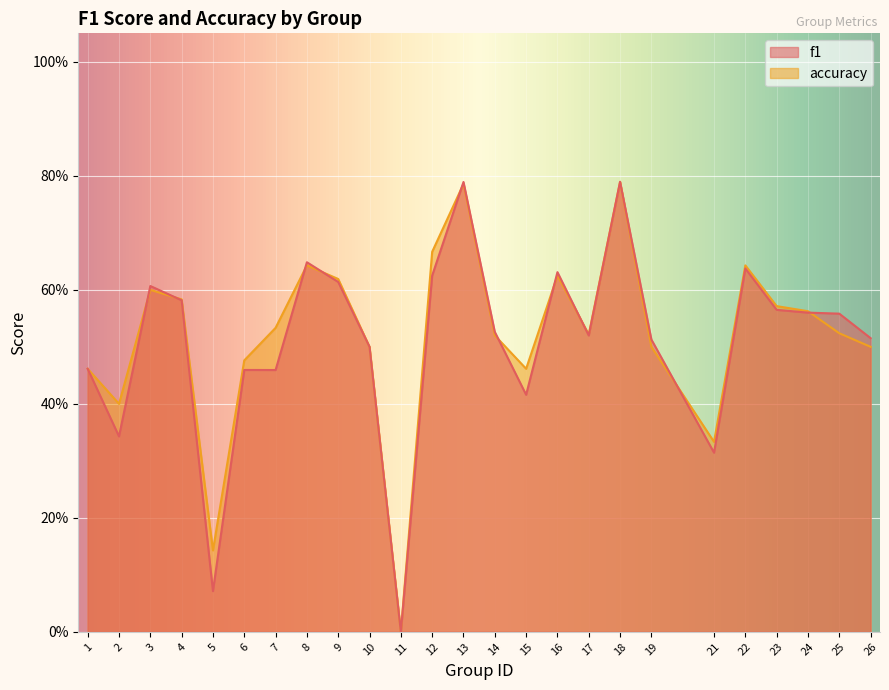

How many interior local valleys does the accuracy series have?

6